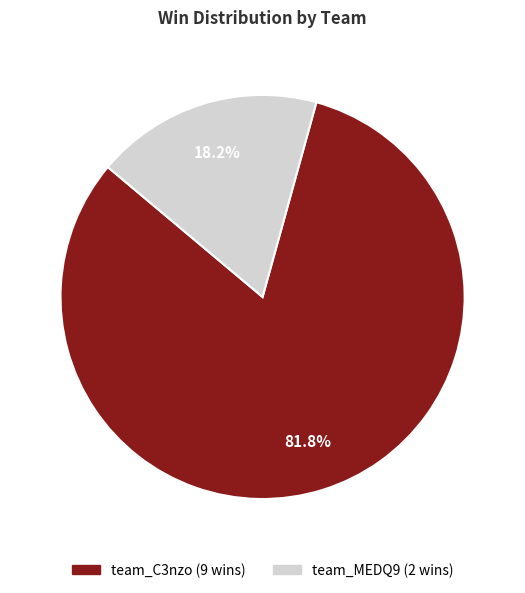

Rank the categories by value from highest to lowest.

team_C3nzo, team_MEDQ9